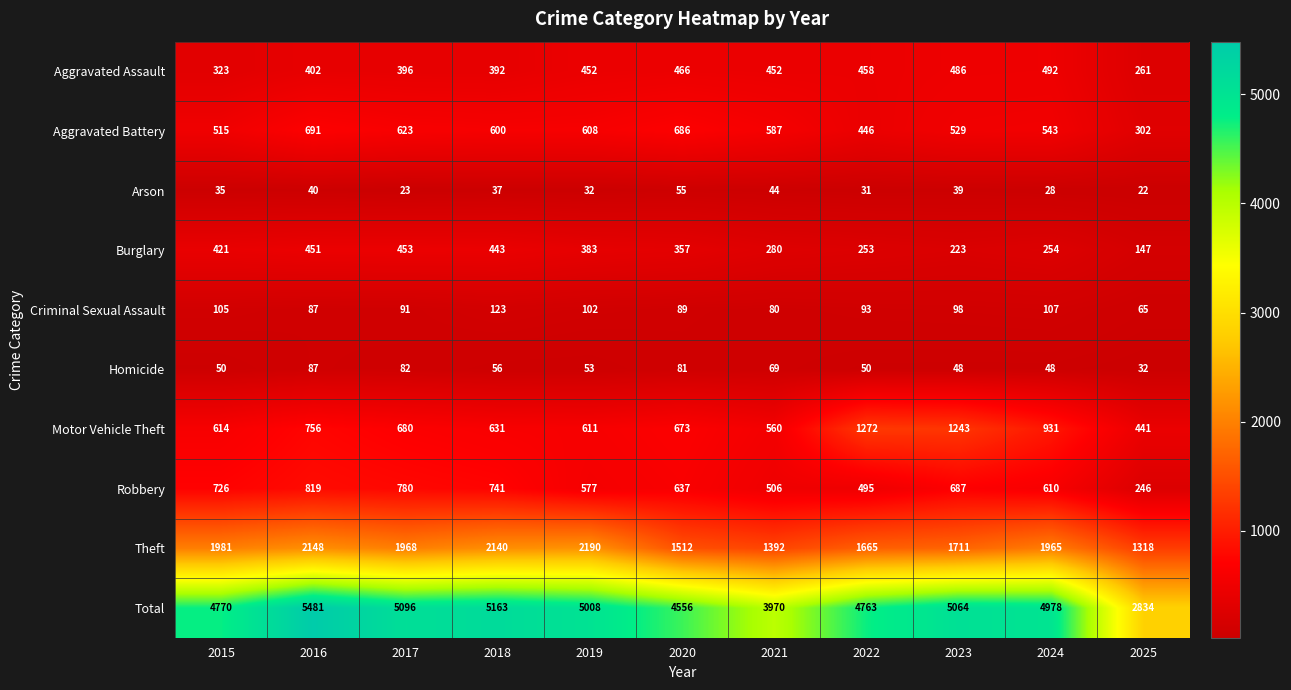

The Arson series shows 28 at 2024. True or false?

True